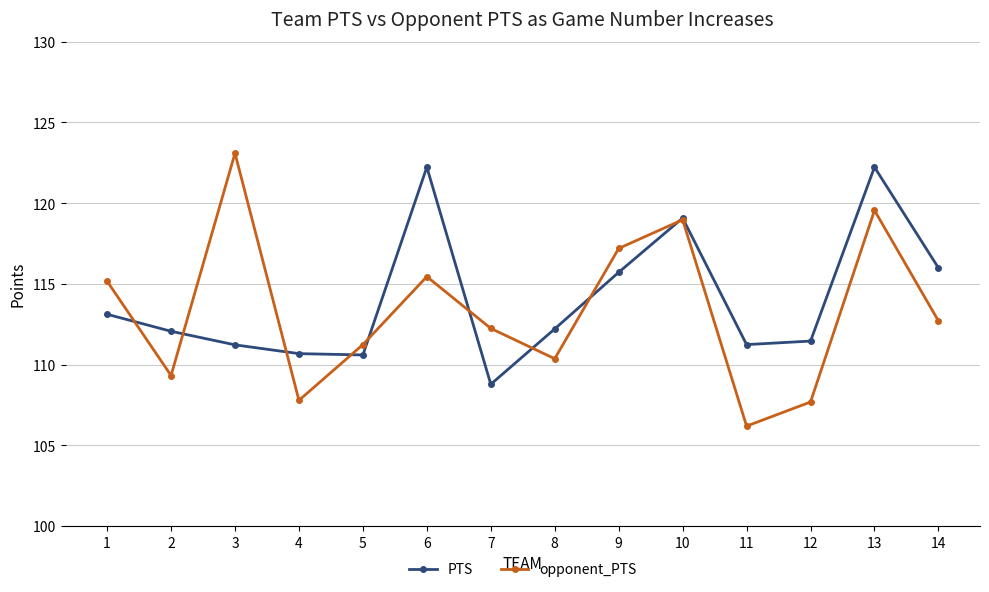

What is the sum of the PTS values at 9 and 4?

226.4